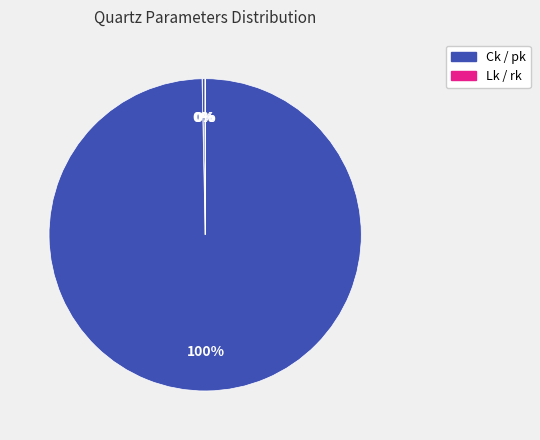

To the nearest percent, what is the difference between the largest and smallest slice percentages?

100%